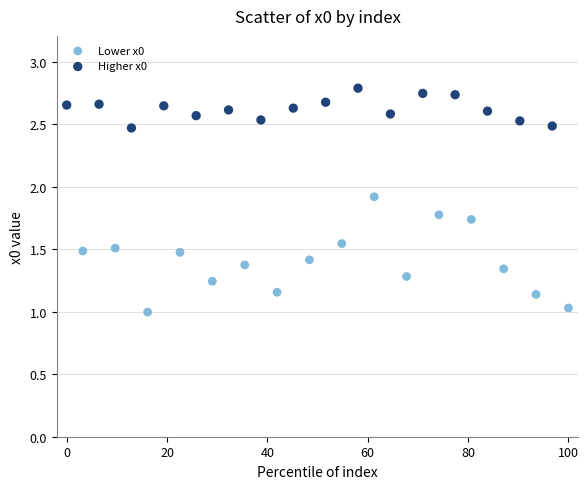

Which series has the largest Y range (max minus min)?

Lower x0